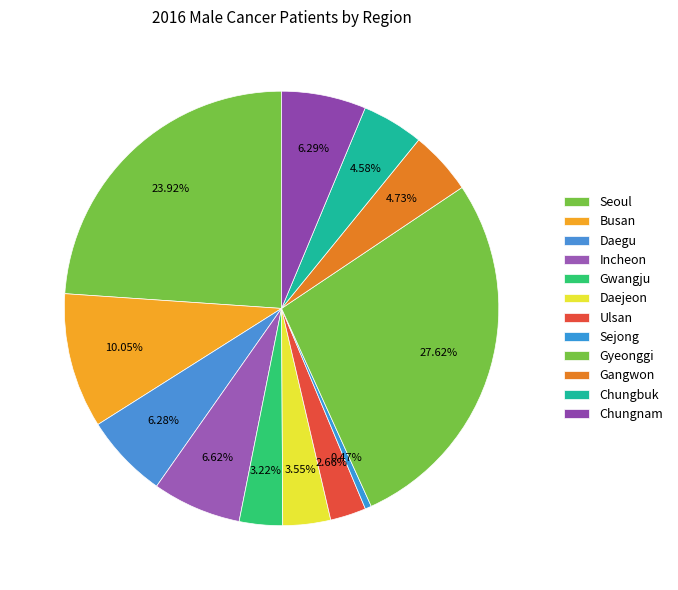

Does Incheon account for over 50% of the chart?

No